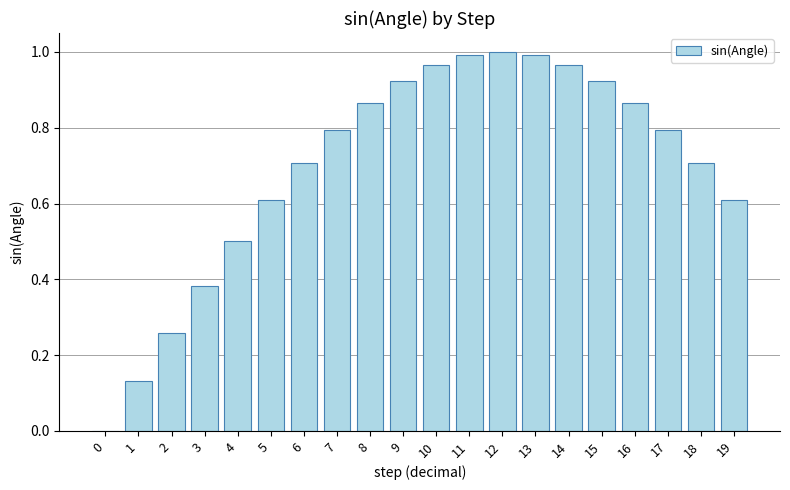

How many data points are above 0?

19